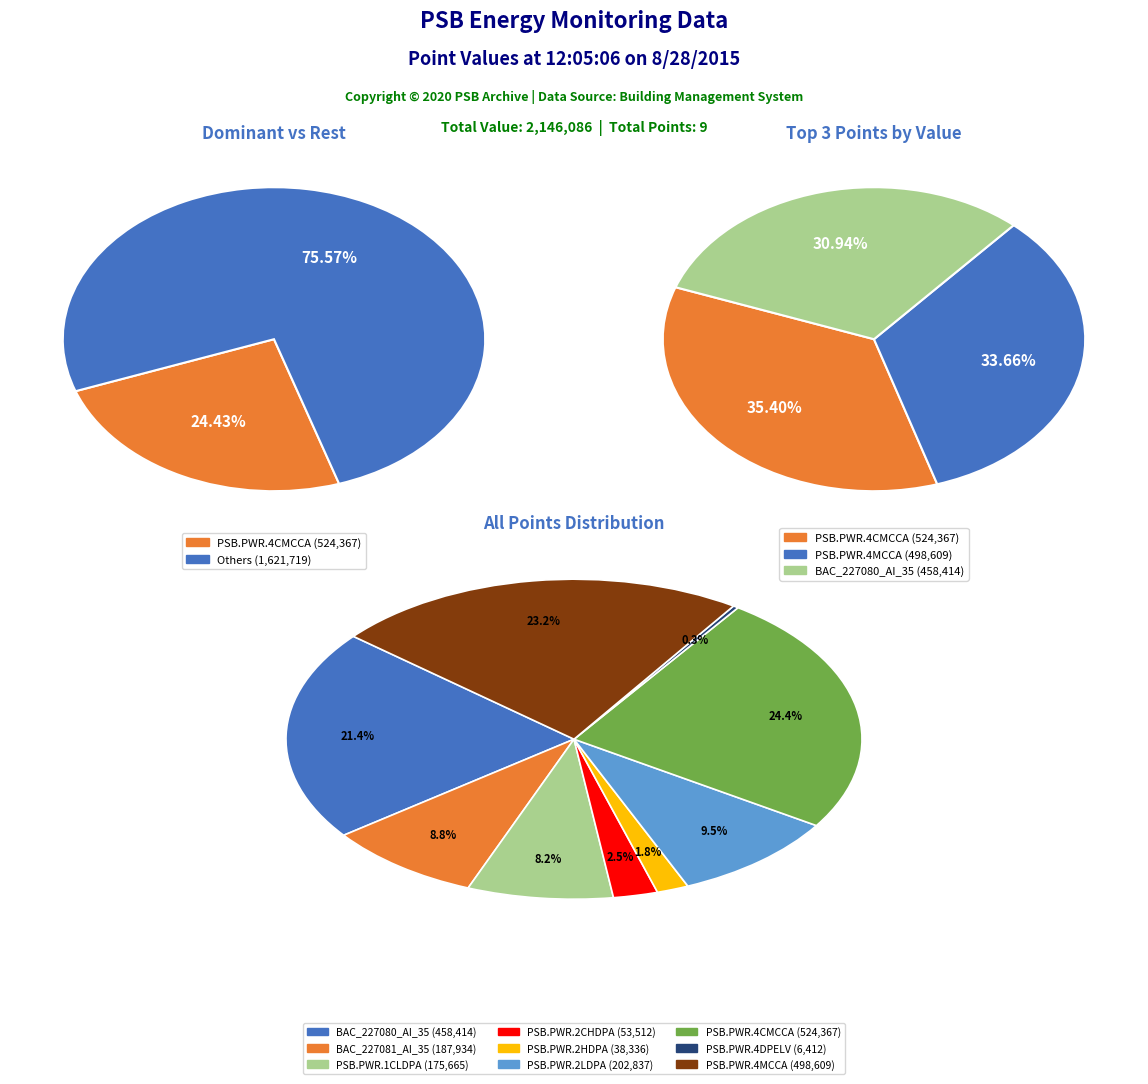

Rank the categories by value from highest to lowest.

PSB.PWR.4CMCCA, PSB.PWR.4MCCA, BAC_227080_AI_35, PSB.PWR.2LDPA, BAC_227081_AI_35, PSB.PWR.1CLDPA, PSB.PWR.2CHDPA, PSB.PWR.2HDPA, PSB.PWR.4DPELV